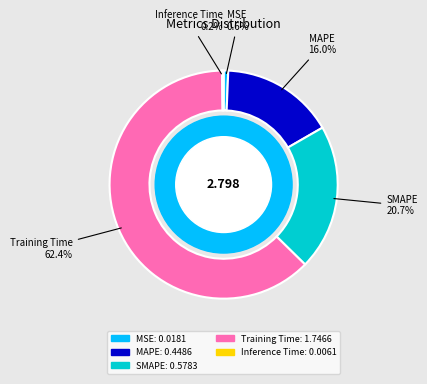

Is Training Time the majority of the pie?

Yes